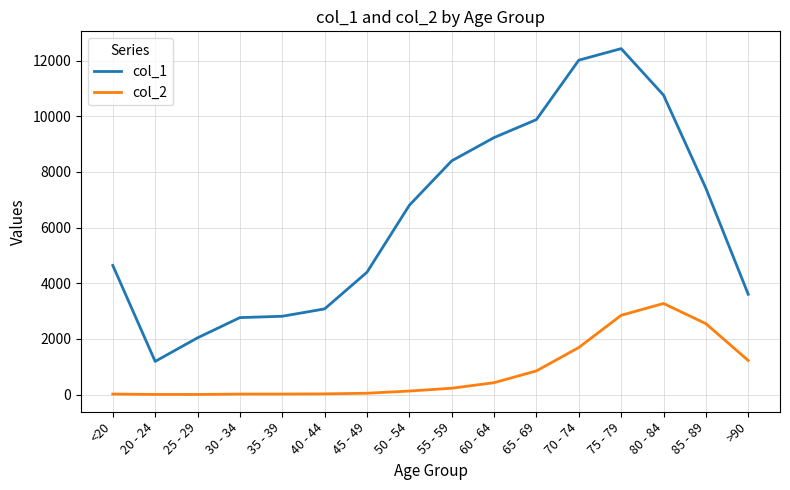

Does the chart display data point markers on the line(s)?

No